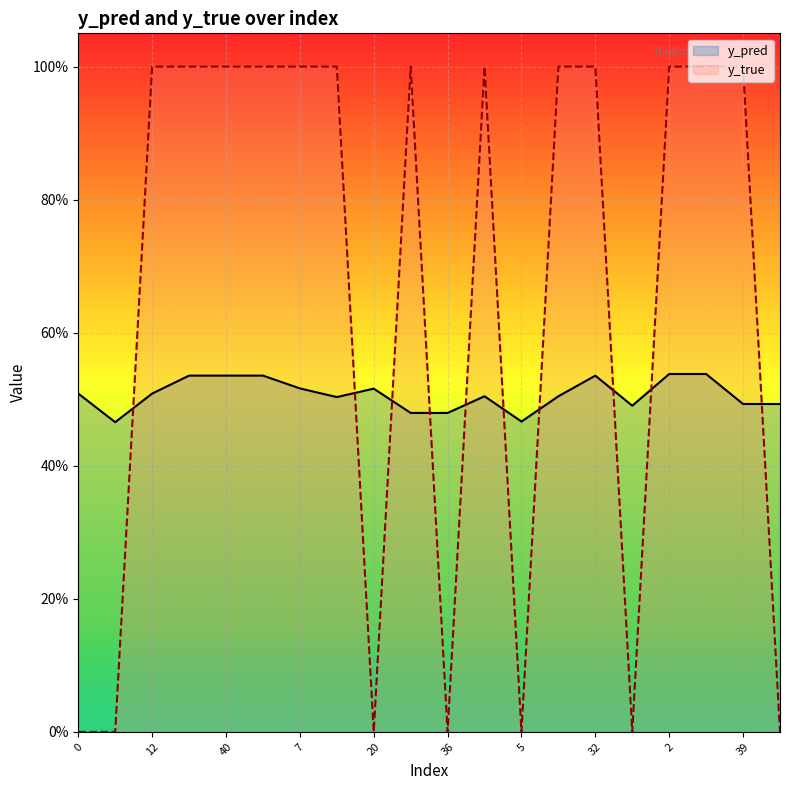

Is it true that y_true equals -0.5 at 12?

False